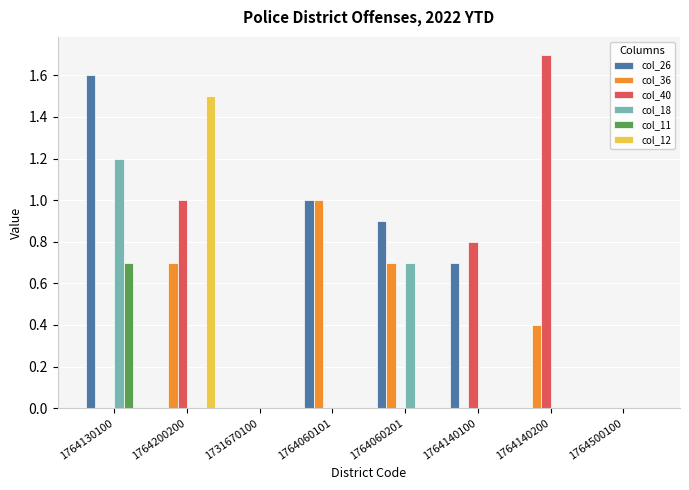

Read the col_11 value at 1764130100.

0.7